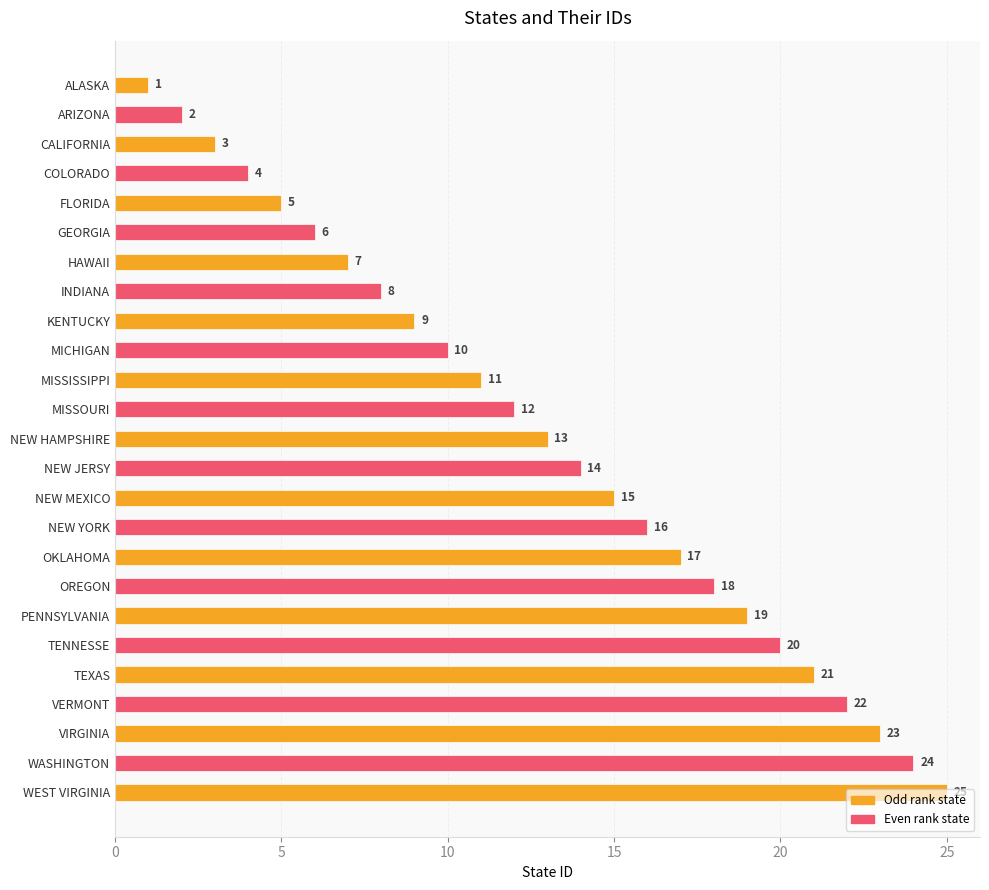

Does the chart contain any negative values?

No